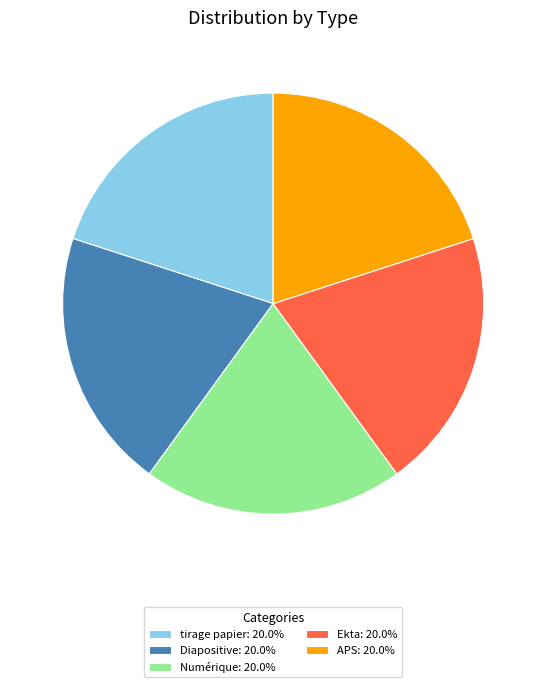

Do Diapositive: 20.0% and Ekta: 20.0% together represent more than half of the pie?

No